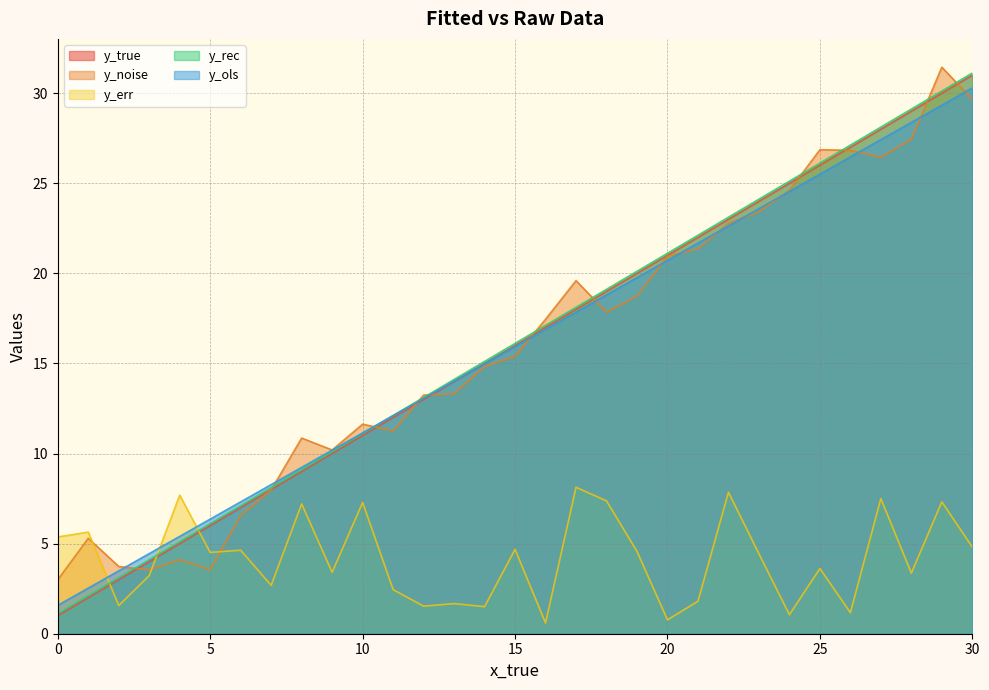

How many intersections are there between y_noise and y_err?

3